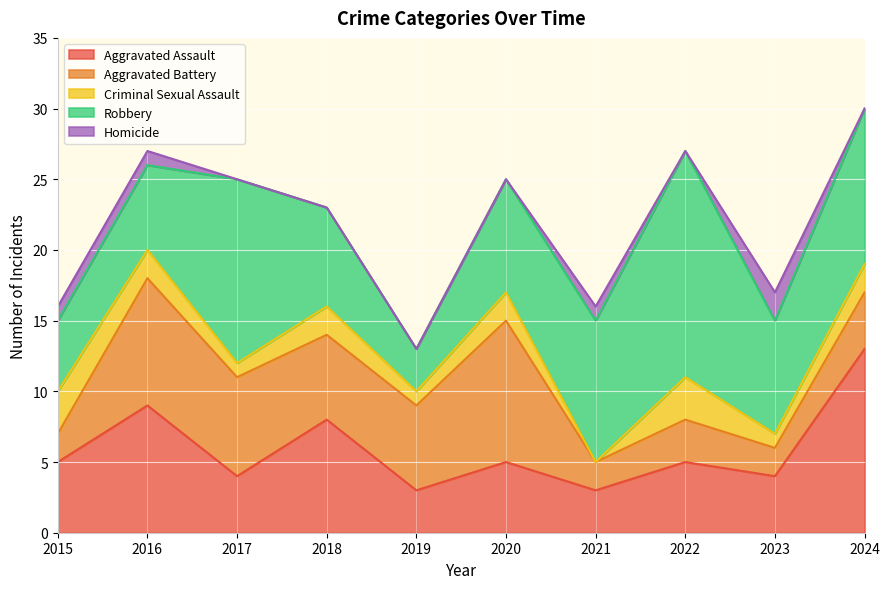

Count the number of categories in the chart.

10